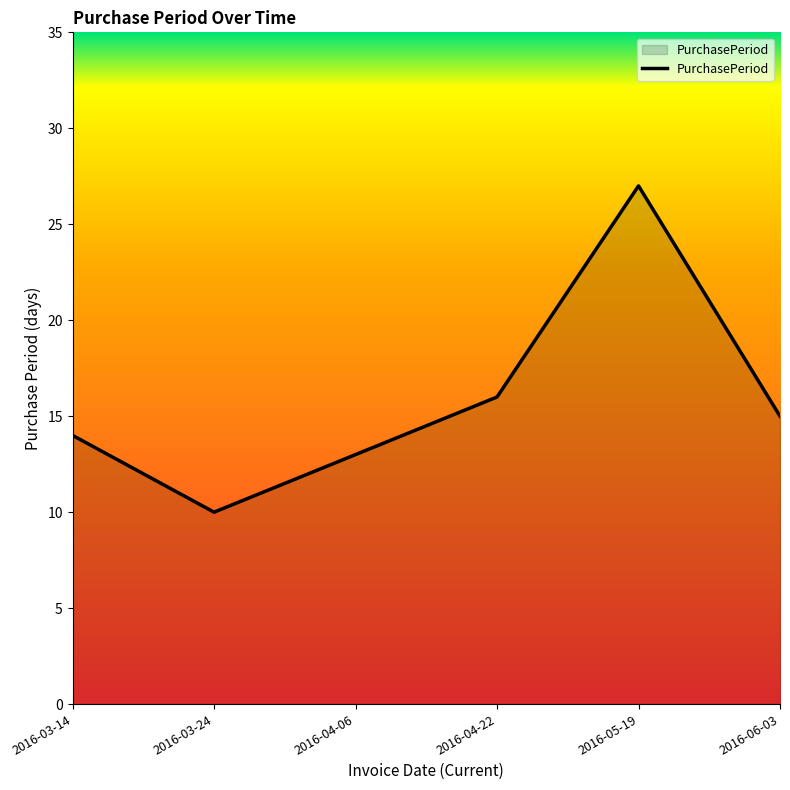

At which label does the data first exceed 15?

2016-04-22